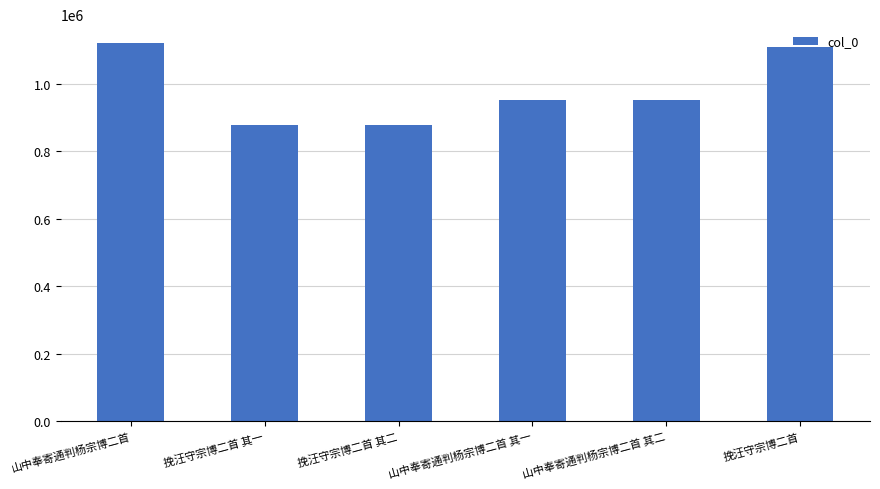

Where does the data first go above 950698?

山中奉寄通判杨宗博二首